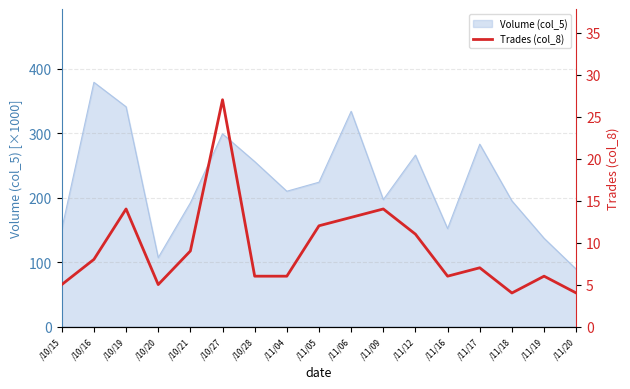

Reading left to right, what are all the values shown in this chart?

5	8	14	5	9	27	6	6	12	13	14	11	6	7	4	6	4